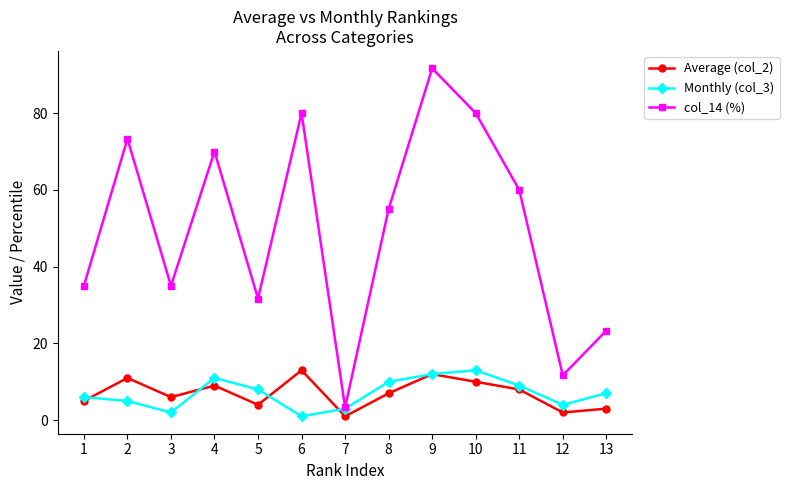

What is the difference between the second highest and second lowest values in the col_14 (%) series?

68.3